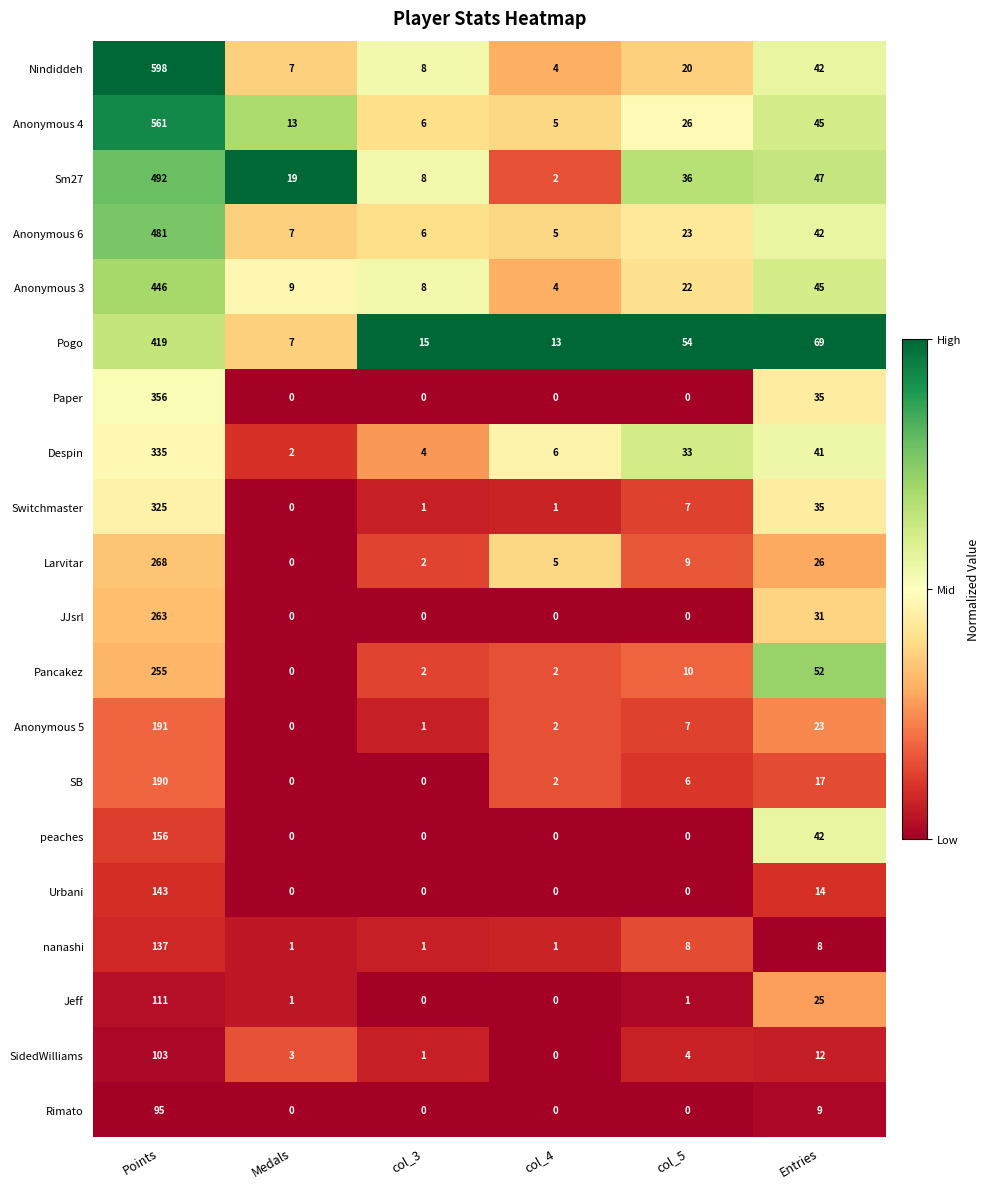

Which series has the widest spread of values?

Nindiddeh